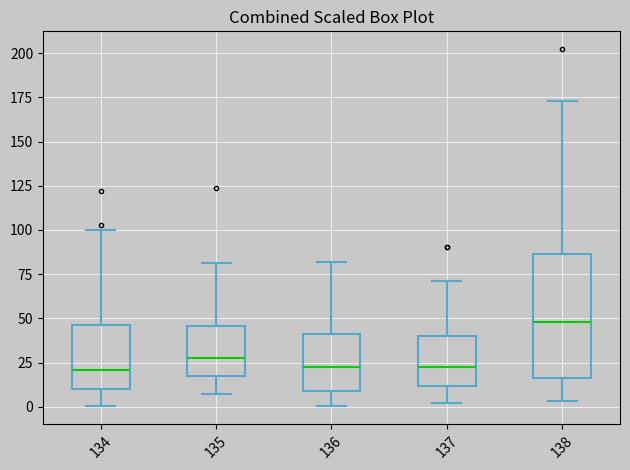

Reading left to right, read every box against the y-axis: the position of its median line, the range the box covers, and the ends of its whiskers. The values are not printed on the chart, so give them approximately, as read against the axis.

134: median 20, box 10 to 45, whiskers 0 to 100
135: median 25, box 15 to 45, whiskers 5 to 80
136: median 25, box 10 to 40, whiskers 0 to 80
137: median 25, box 10 to 40, whiskers 0 to 70
138: median 50, box 15 to 85, whiskers 5 to 175